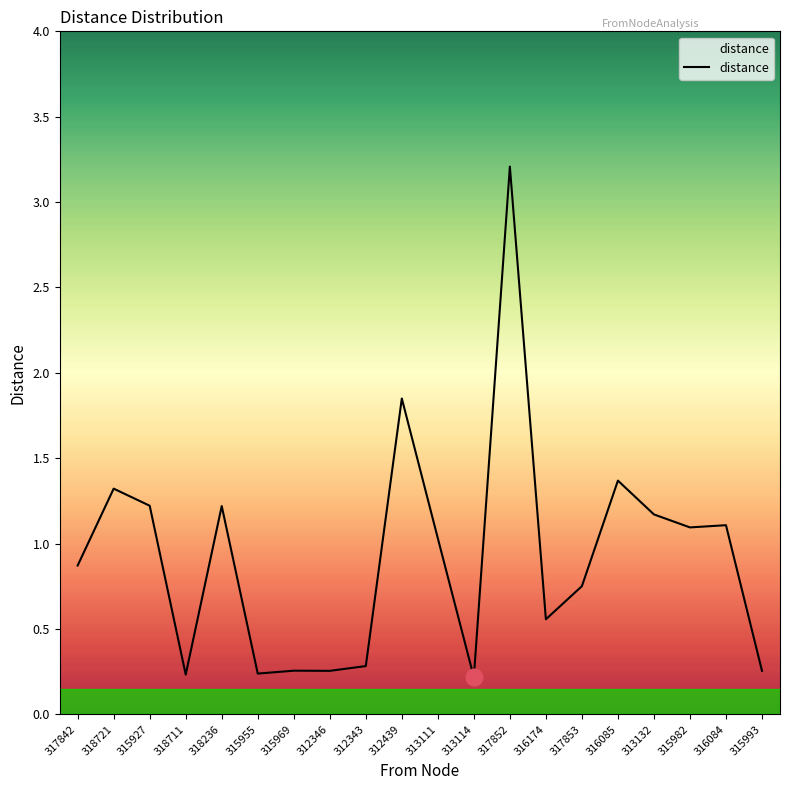

Where does the data first go above 1?

318721